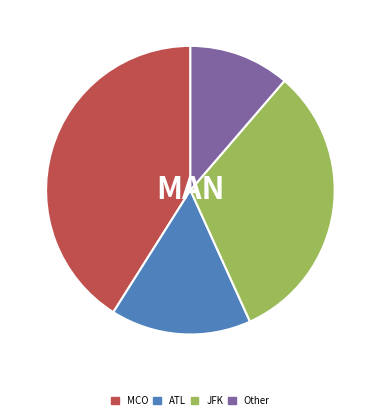

What is the smallest slice in the pie chart?

Other